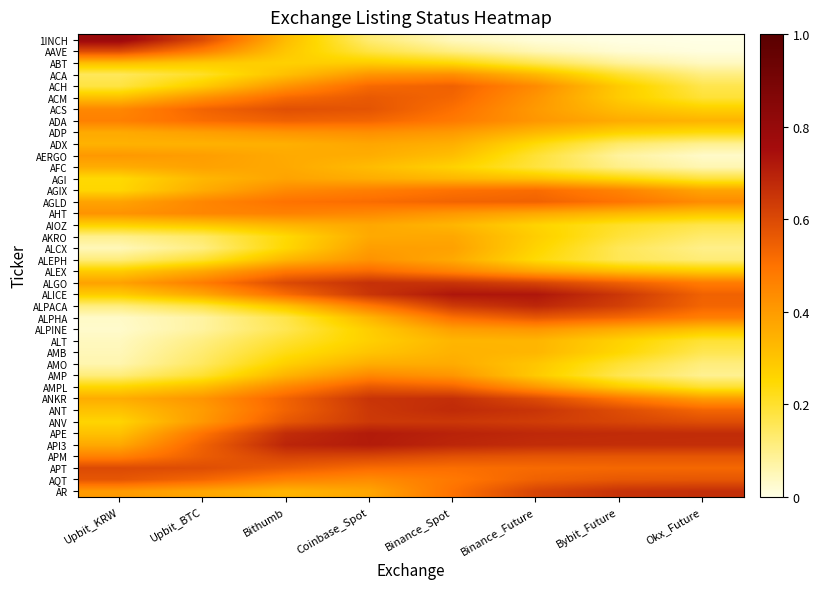

How many data points does each series have?

8